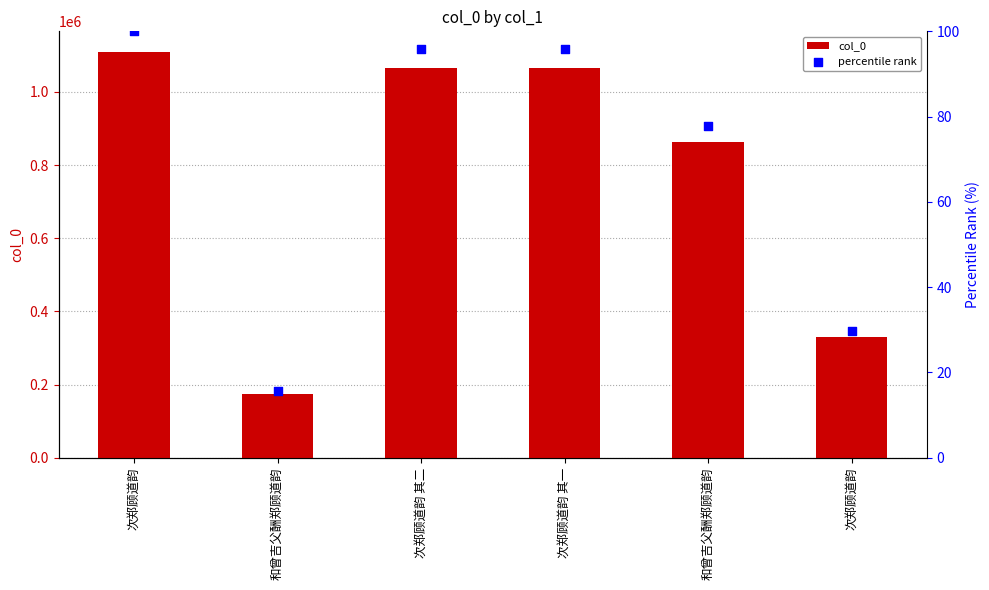

What is the total value across all series at 和曾吉父酬郑顾道韵?

173143.6